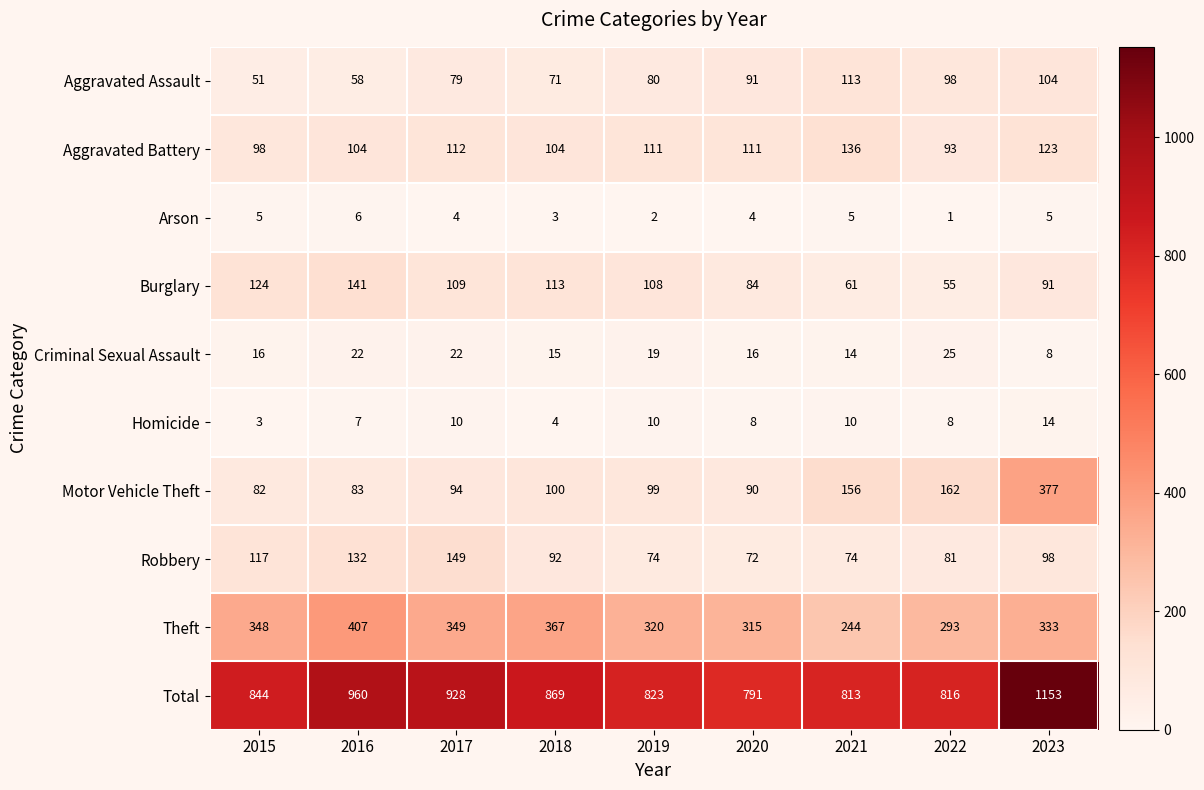

What is the difference between the maximum and minimum values in the Criminal Sexual Assault series?

17